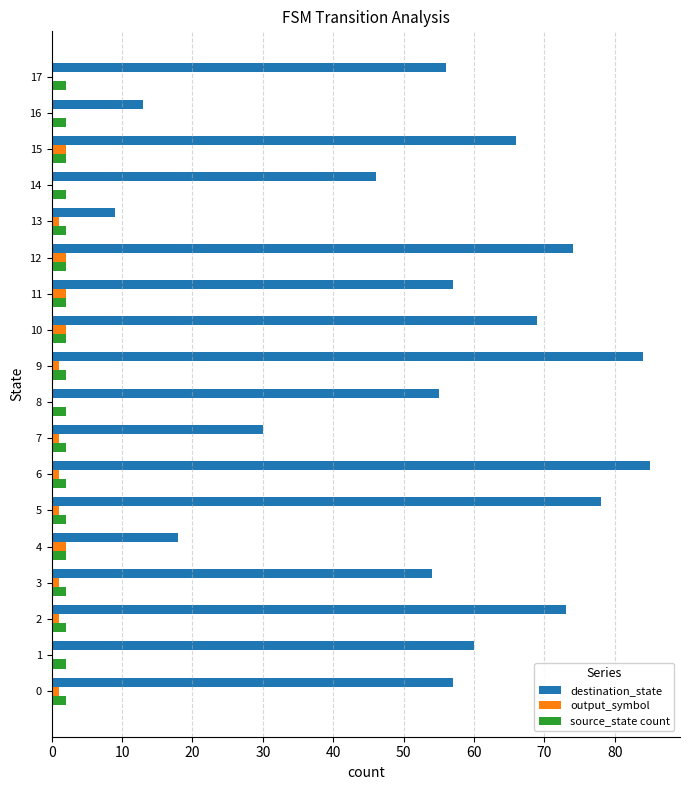

What are all the series names shown in the legend?

destination_state, output_symbol, source_state count